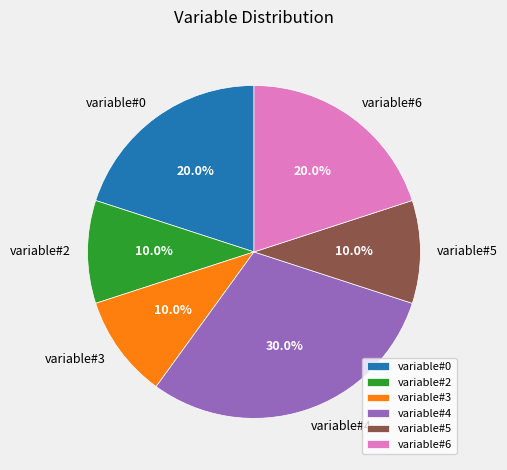

What percentage is NOT represented by variable#0?

80.0%